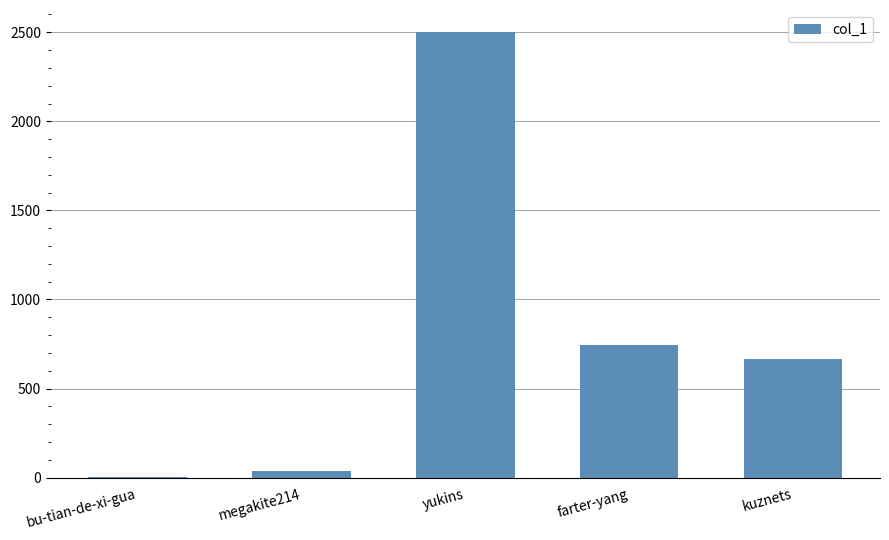

Reading left to right, extract all data points from this chart.

bu-tian-de-xi-gua=3	megakite214=36	yukins=2500	farter-yang=747	kuznets=666